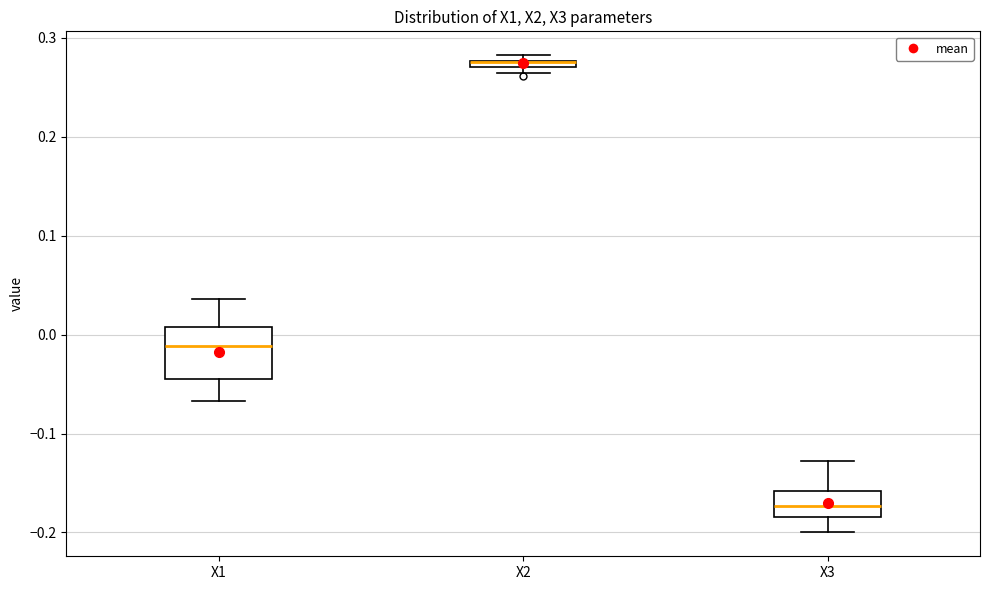

Where does the upper whisker of the box for X1 end on the y-axis? The values are not printed on the chart, so give them approximately, as read against the axis.

0.04